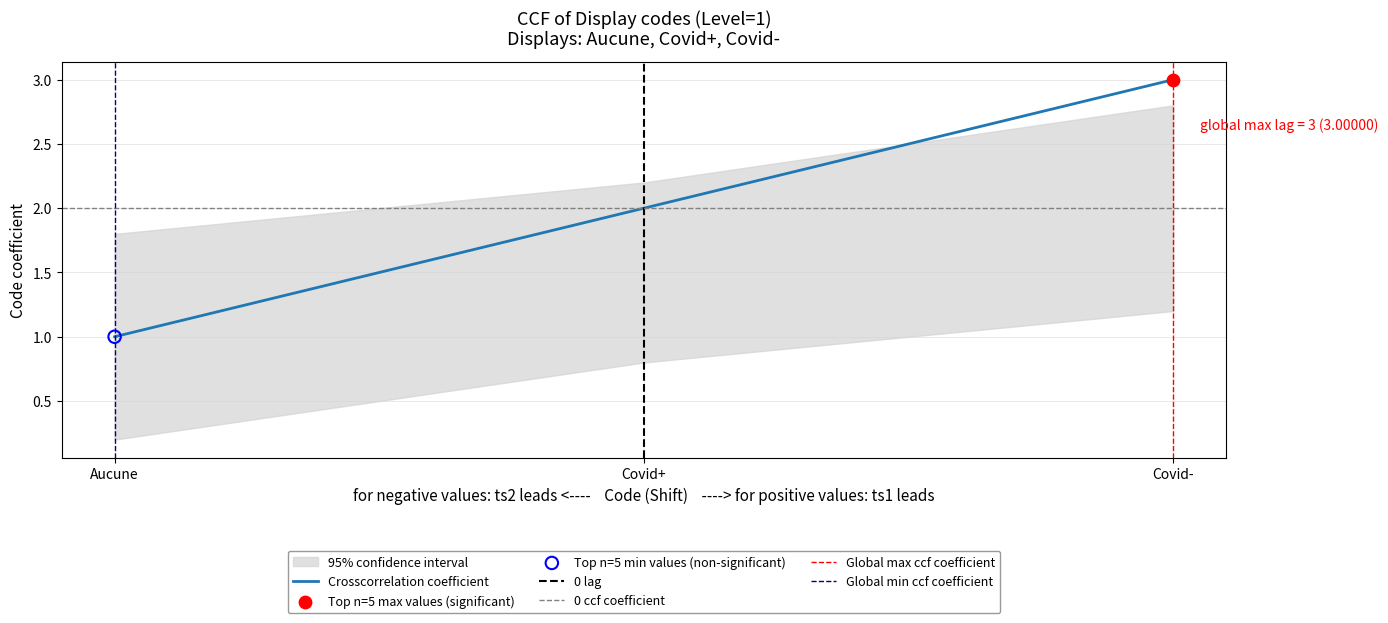

Approximately how many times larger is the value at Covid- compared to Covid+?

1.5